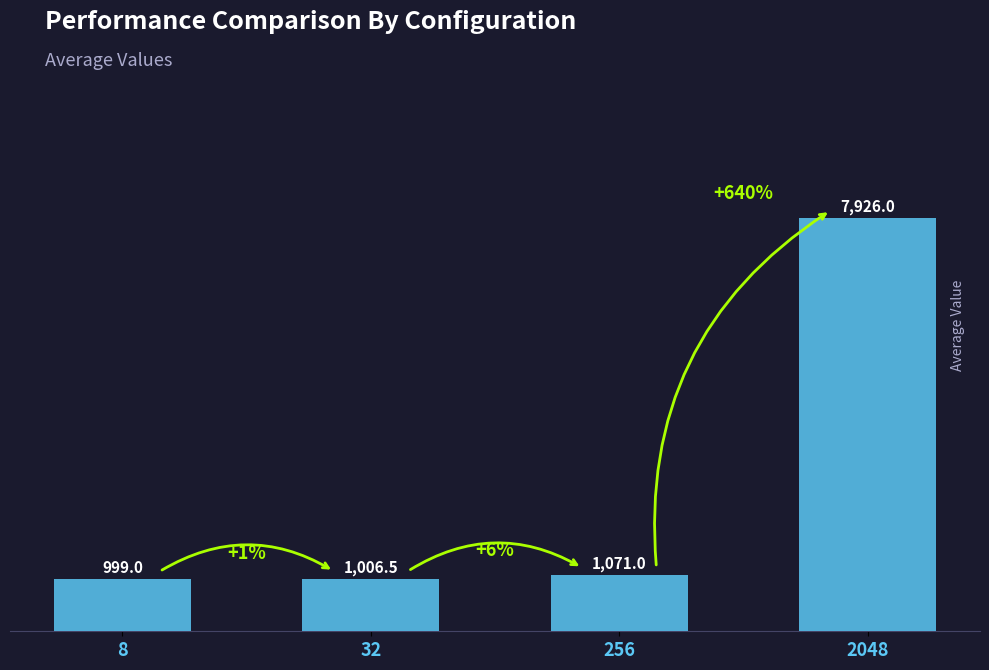

List the labels in order of value, smallest first.

8, 32, 256, 2048